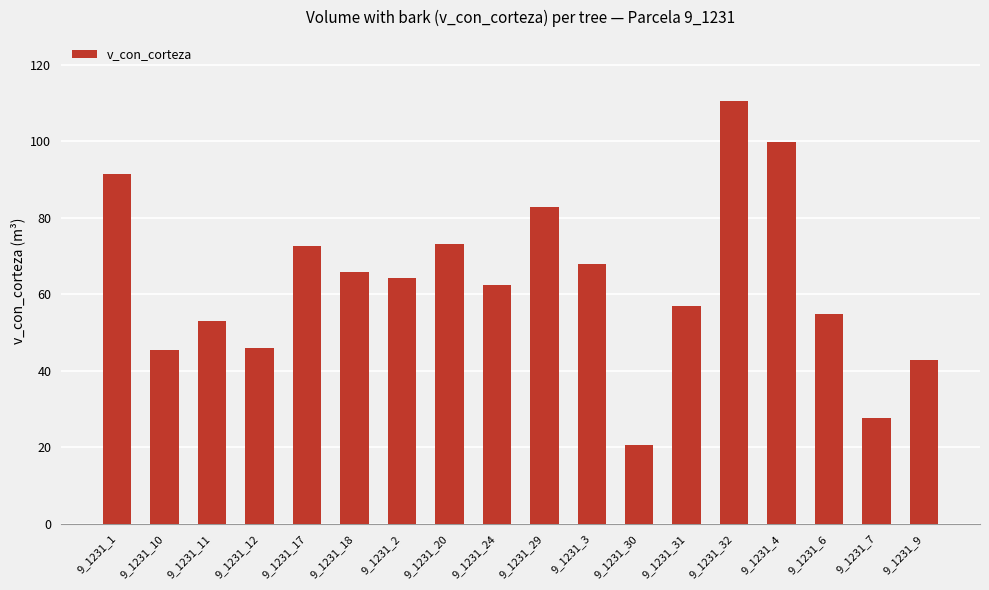

At which category does the chart reach its peak across all series?

9_1231_32